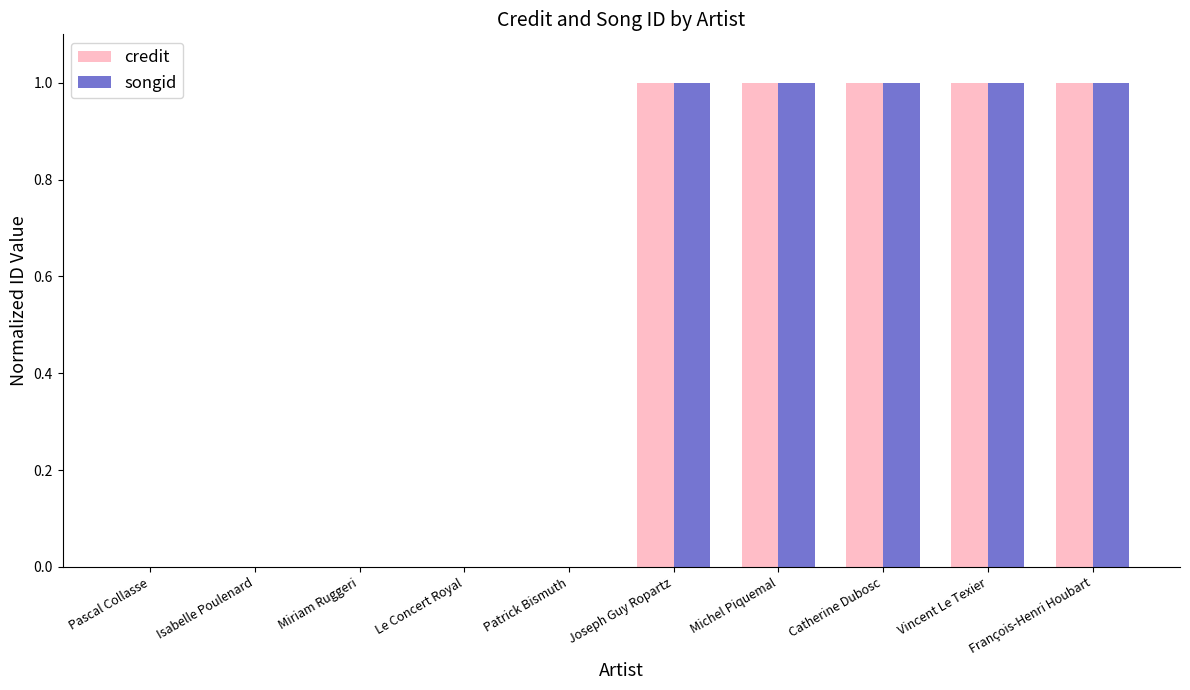

The value of songid at Pascal Collasse is 0. True or false?

True